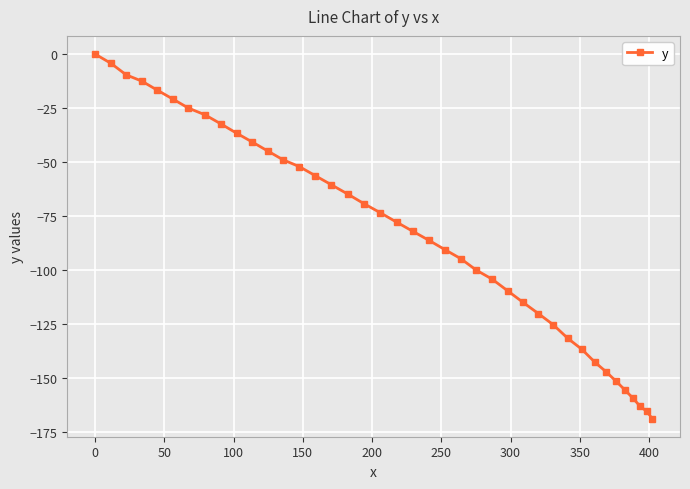

What is the difference between the maximum and minimum values?

168.7